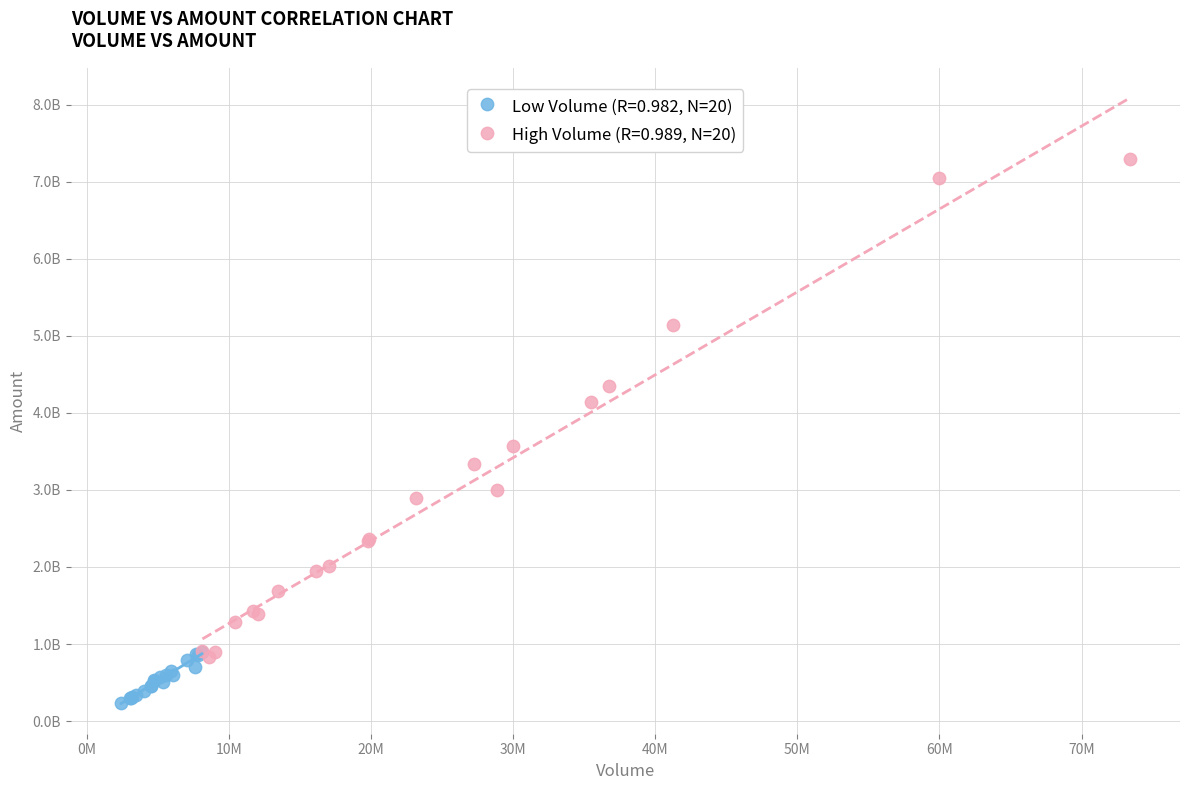

Which series has the largest Y range (max minus min)?

High Volume (R=0.989, N=20)